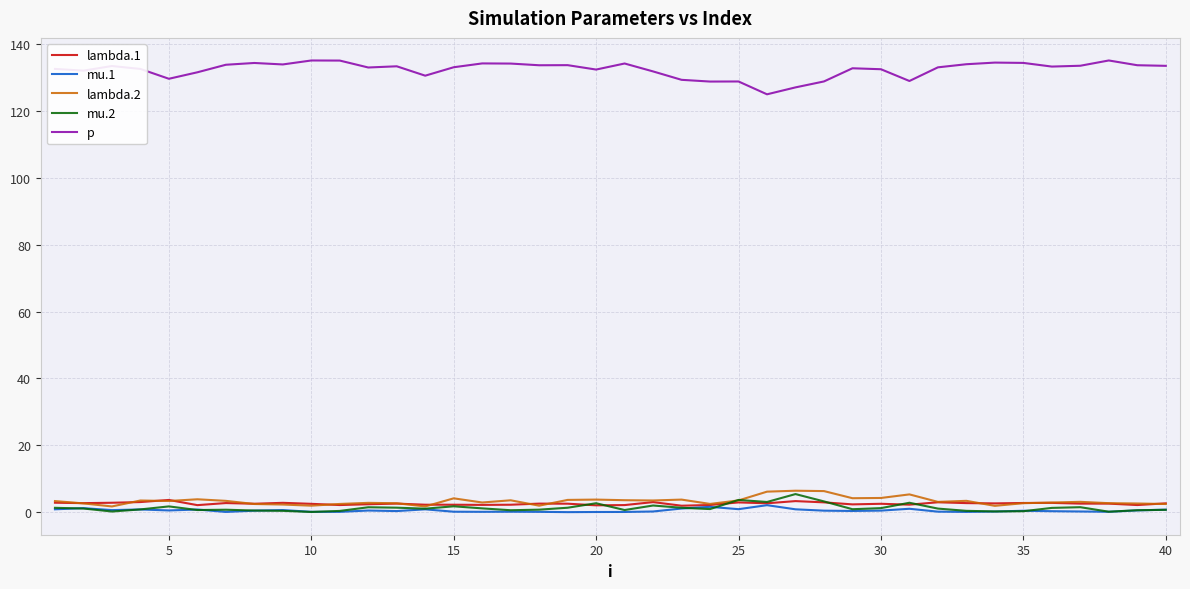

True or false: lambda.2 and p intersect in this chart.

False